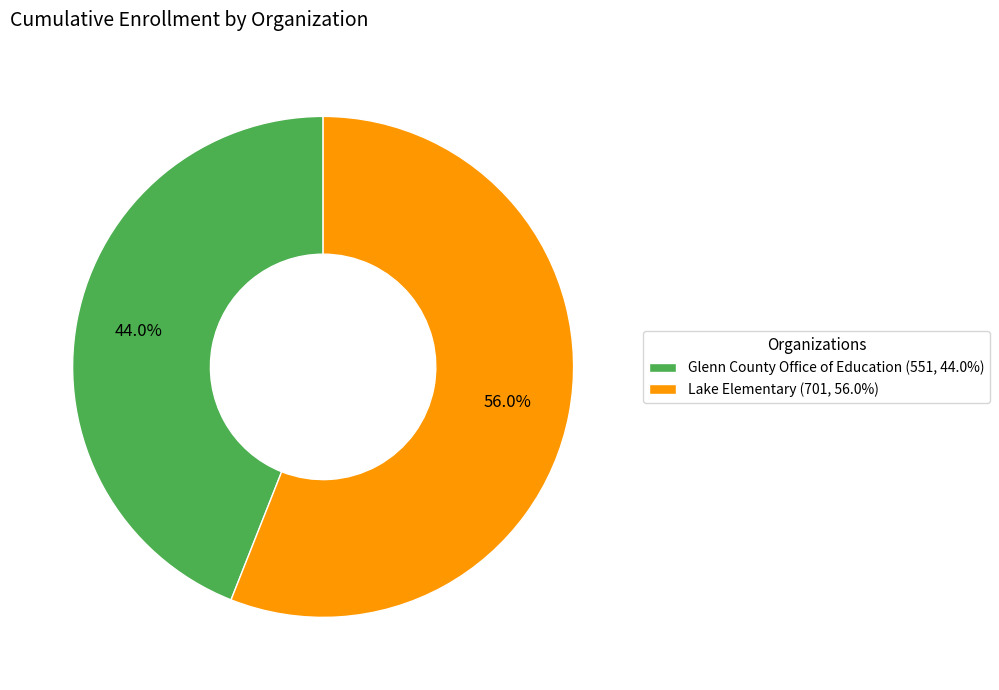

To the nearest percent, what is the combined percentage of Glenn County Office of Education and Lake Elementary?

100%